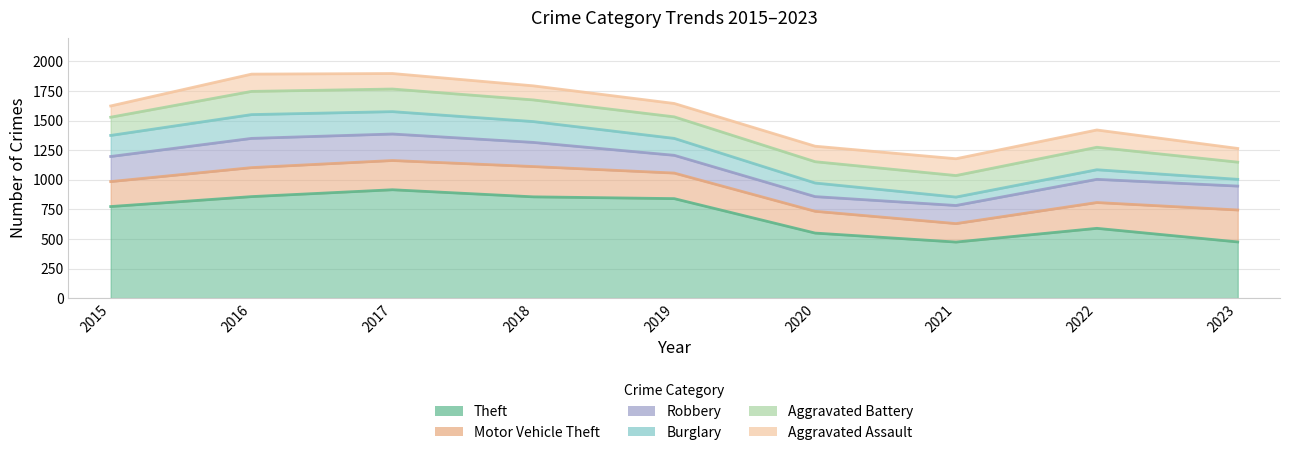

In Burglary, how many points are lower than both neighbors (excluding endpoints)?

1